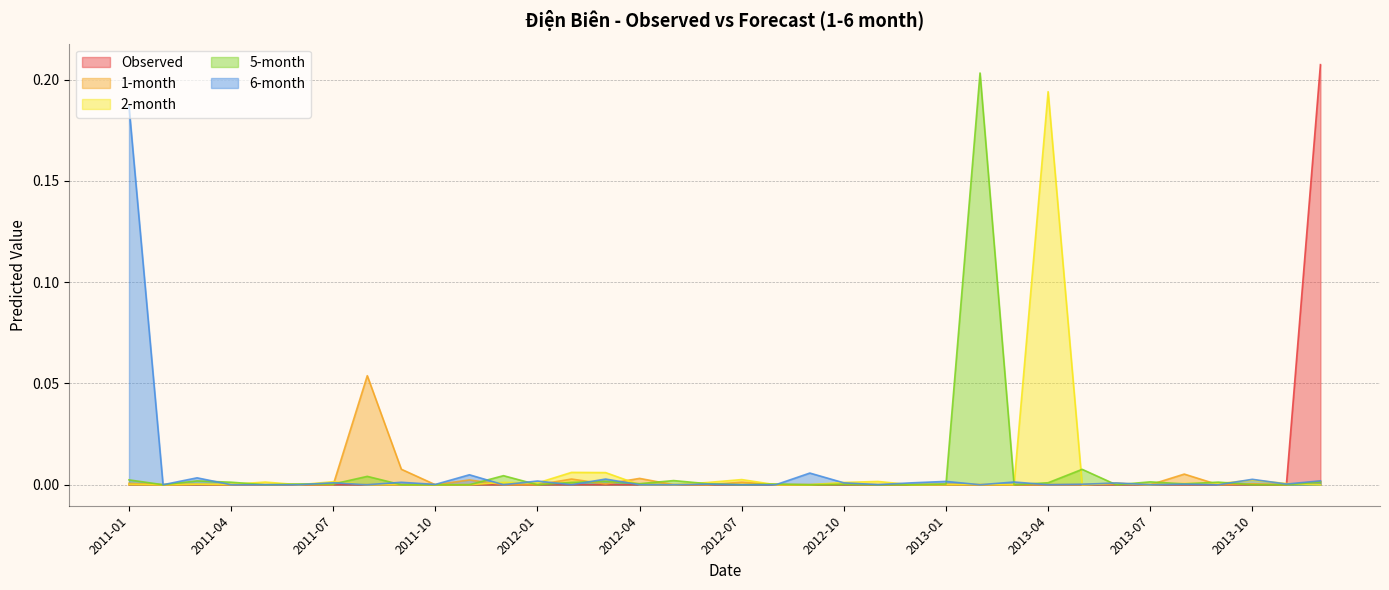

Which series has the widest spread of values?

Observed